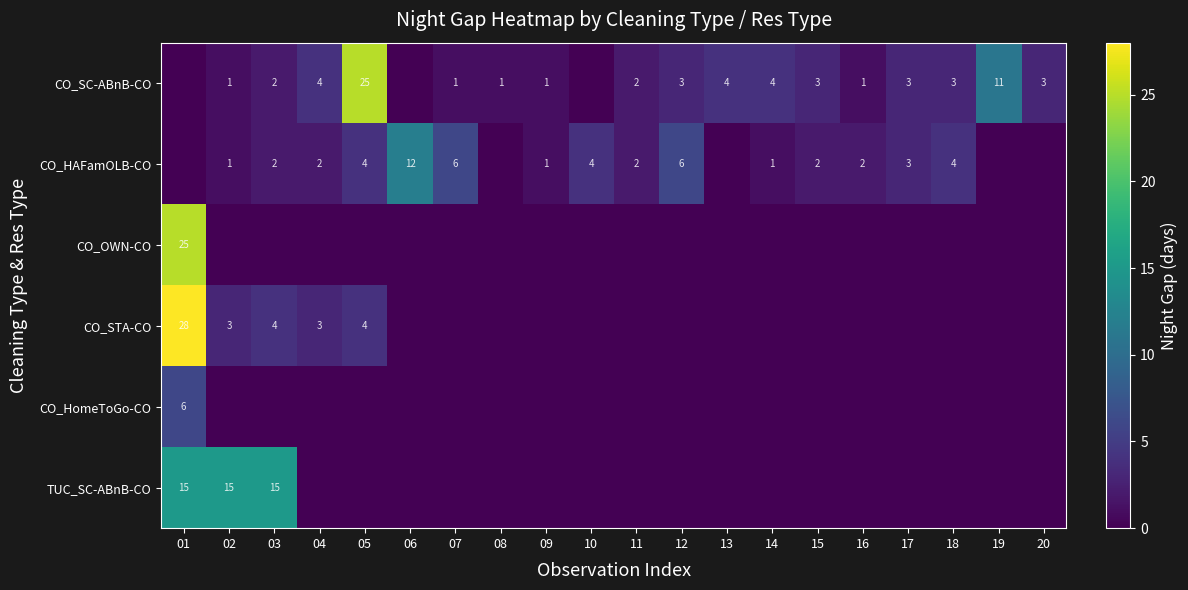

True or false: CO_HAFamOLB-CO has a value of 1 at 02.

True